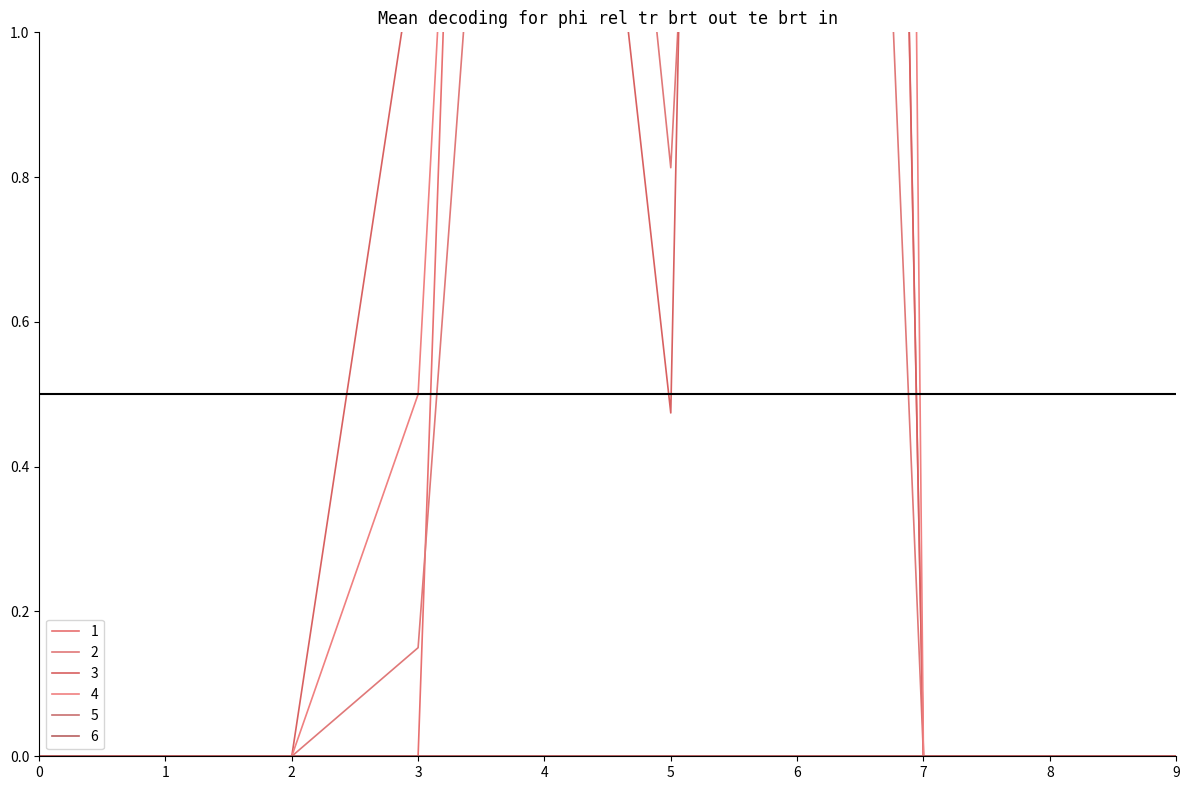

List the labels in order of 1 value, smallest first.

0, 1, 2, 3, 7, 8, 9, 5, 4, 6